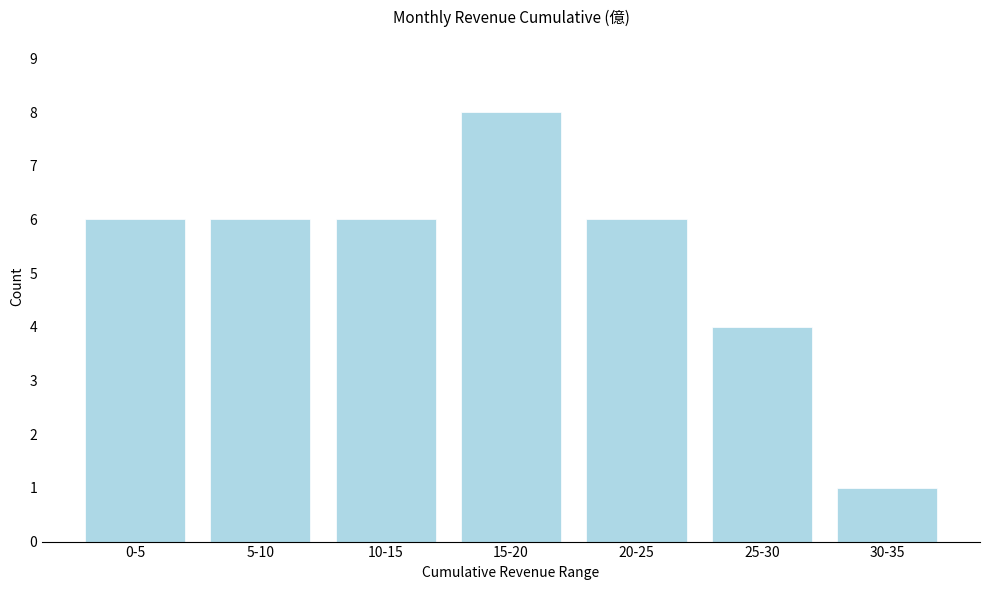

Reading left to right, list all the values displayed in this chart.

0-5=6	5-10=6	10-15=6	15-20=8	20-25=6	25-30=4	30-35=1